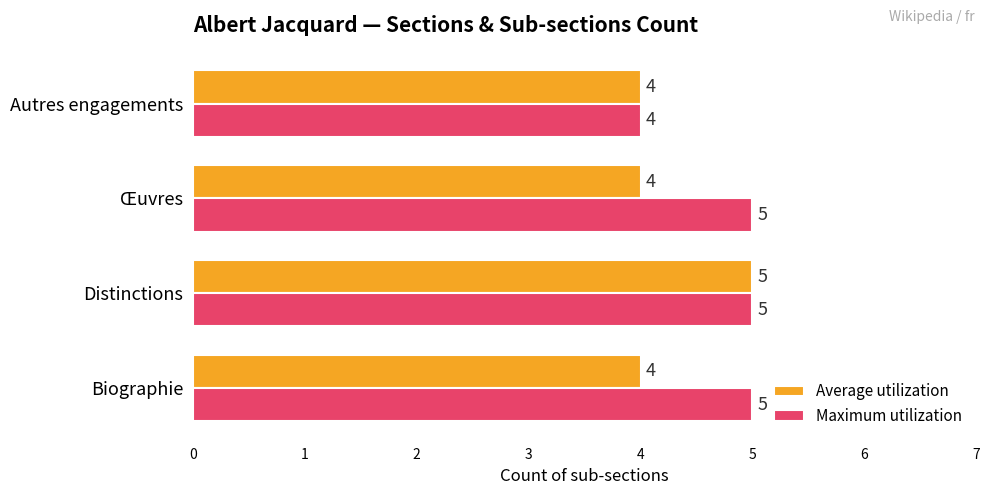

What is the average value of the Average utilization series?

4